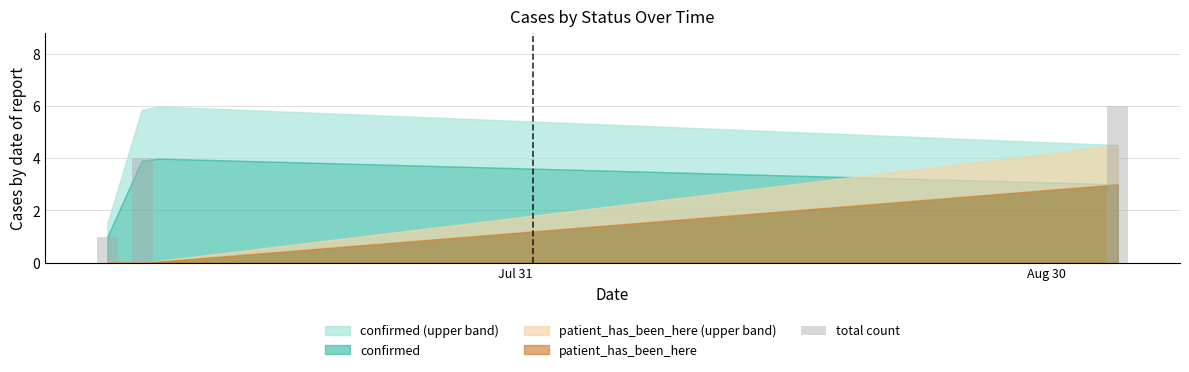

What is the greatest value displayed?

6